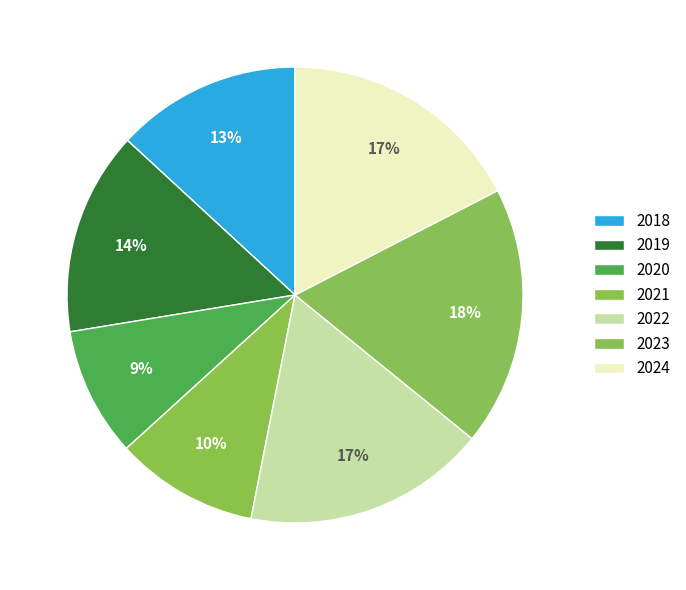

Combined, do 2019 and 2020 account for over 50%?

No